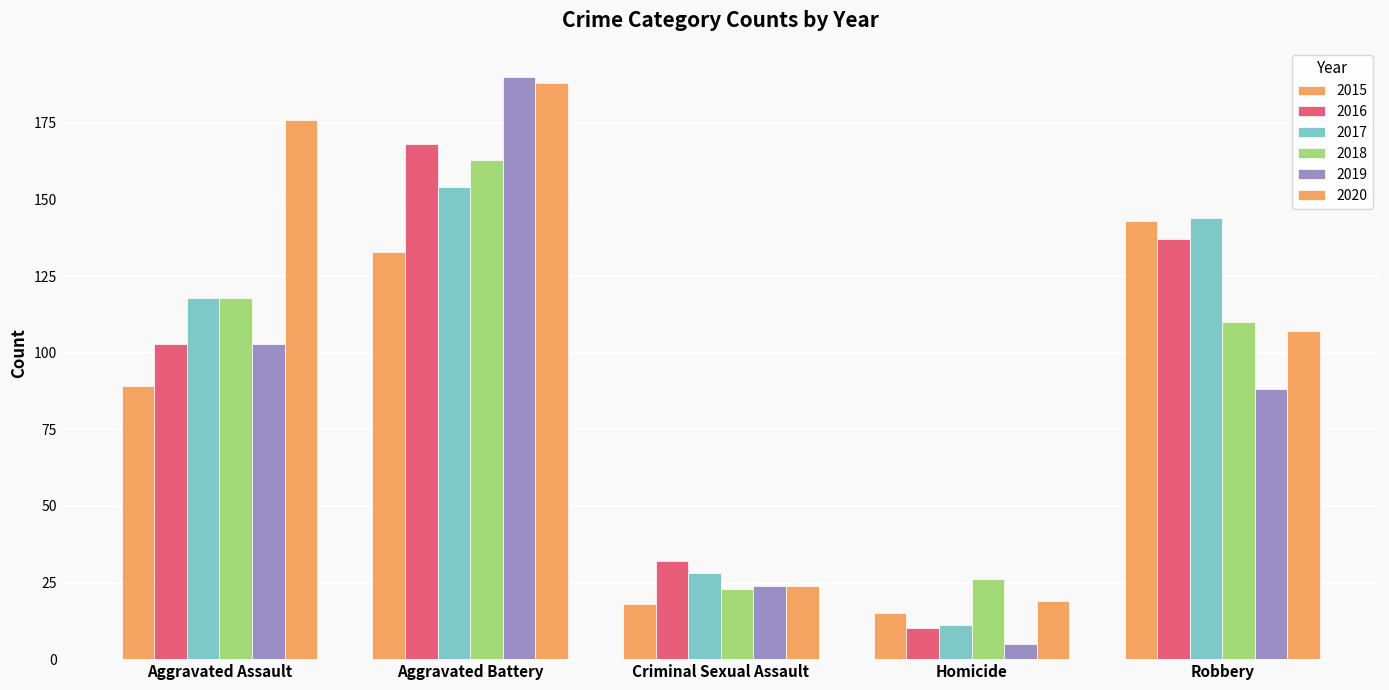

How many bars are there in each group?

6